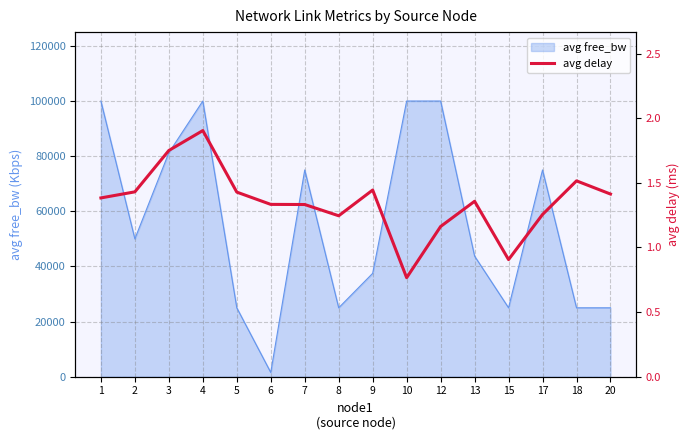

The value of avg free_bw at 17 is 74999.8. True or false?

True